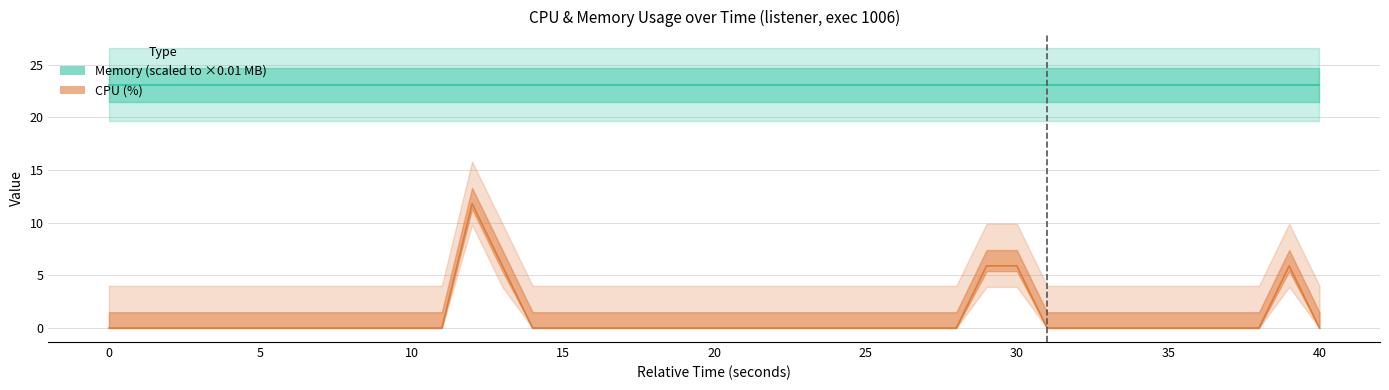

How many values exceed 0?

5